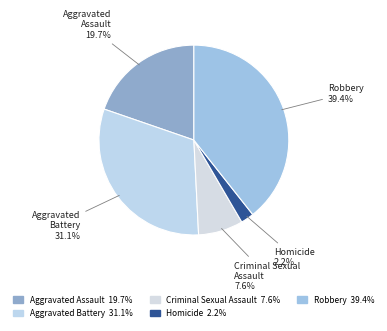

What percentage is the Homicide slice, to the nearest percent?

2%